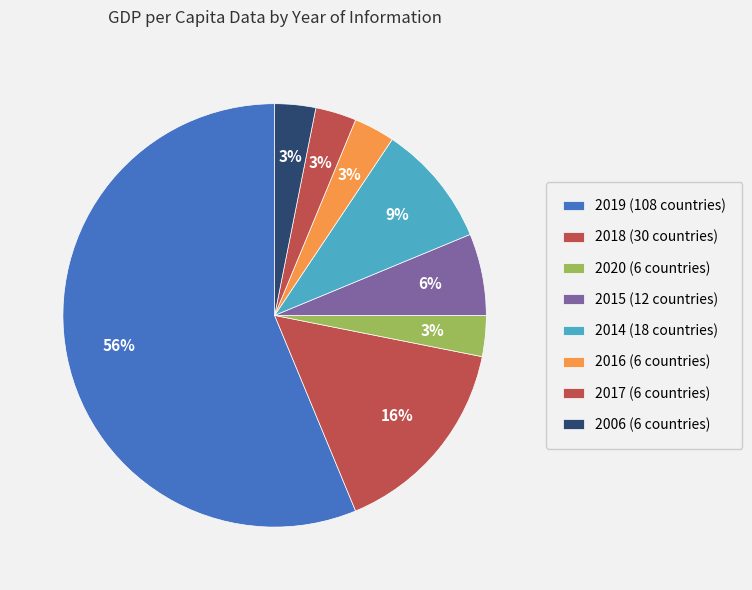

How many slices are in this pie chart?

8